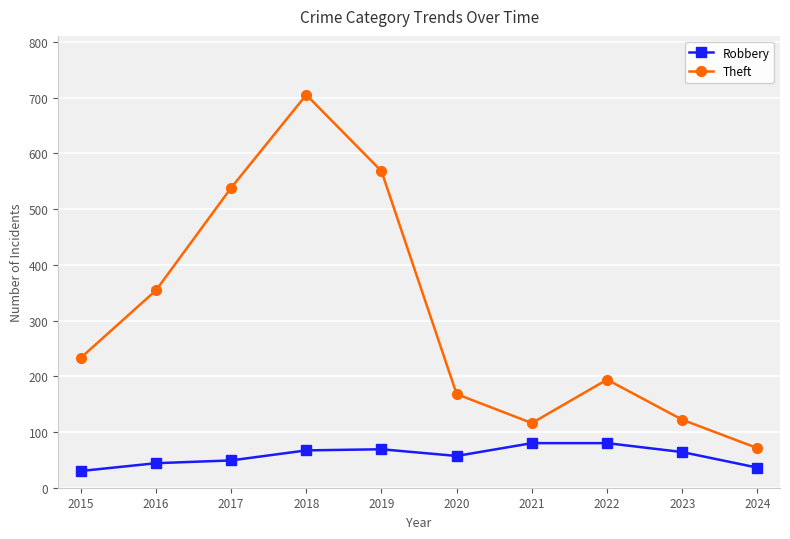

At which category is the sum across all series the highest?

2018